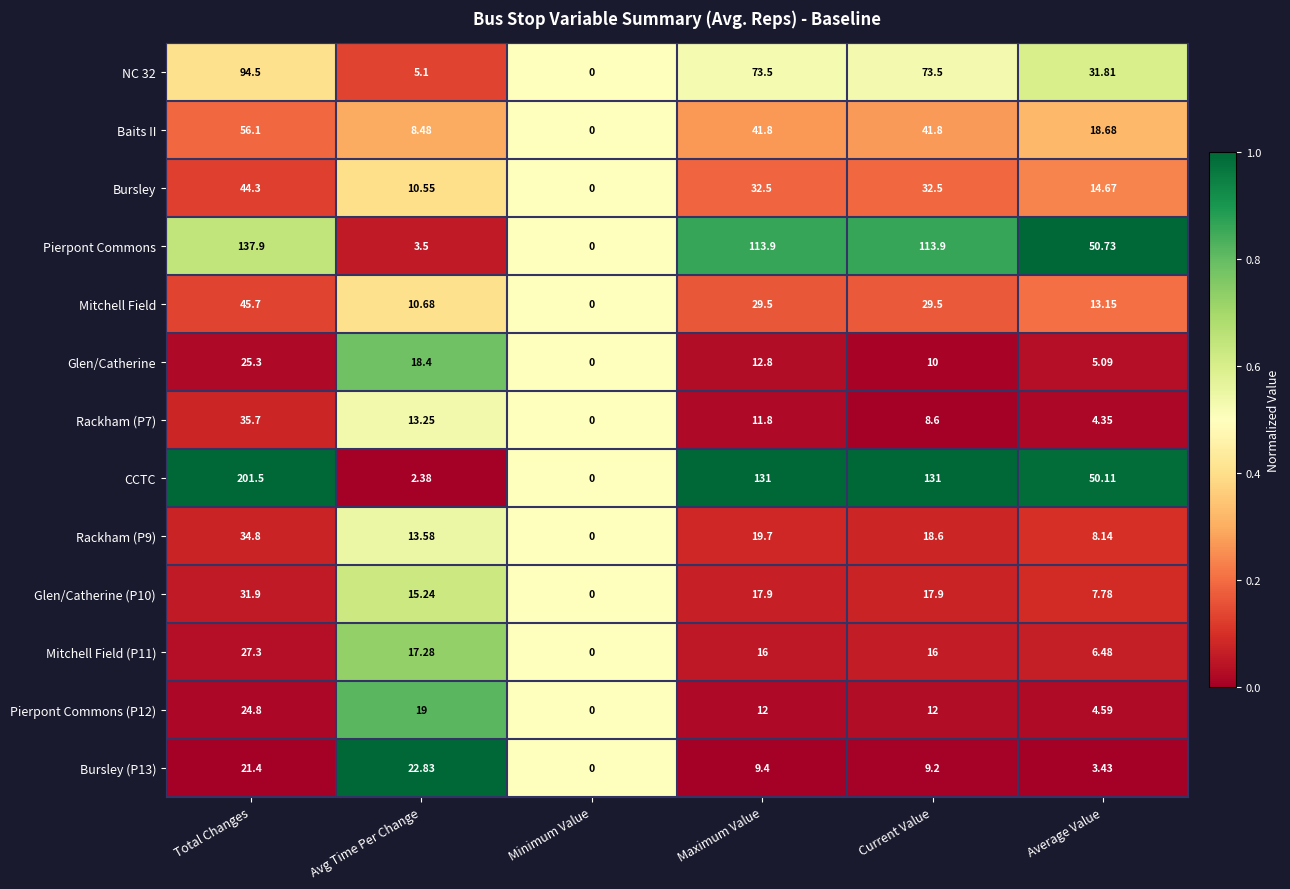

At which label is Rackham (P7) closest to 17?

Avg Time Per Change